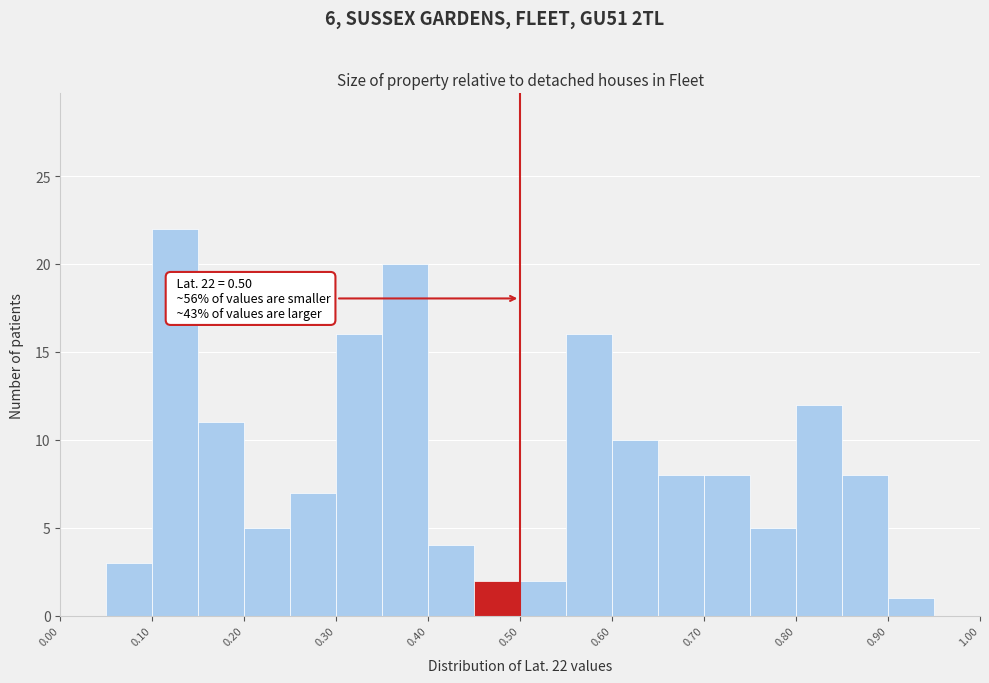

Over which range of the x-axis is the bar tallest?

0.10 to 0.15